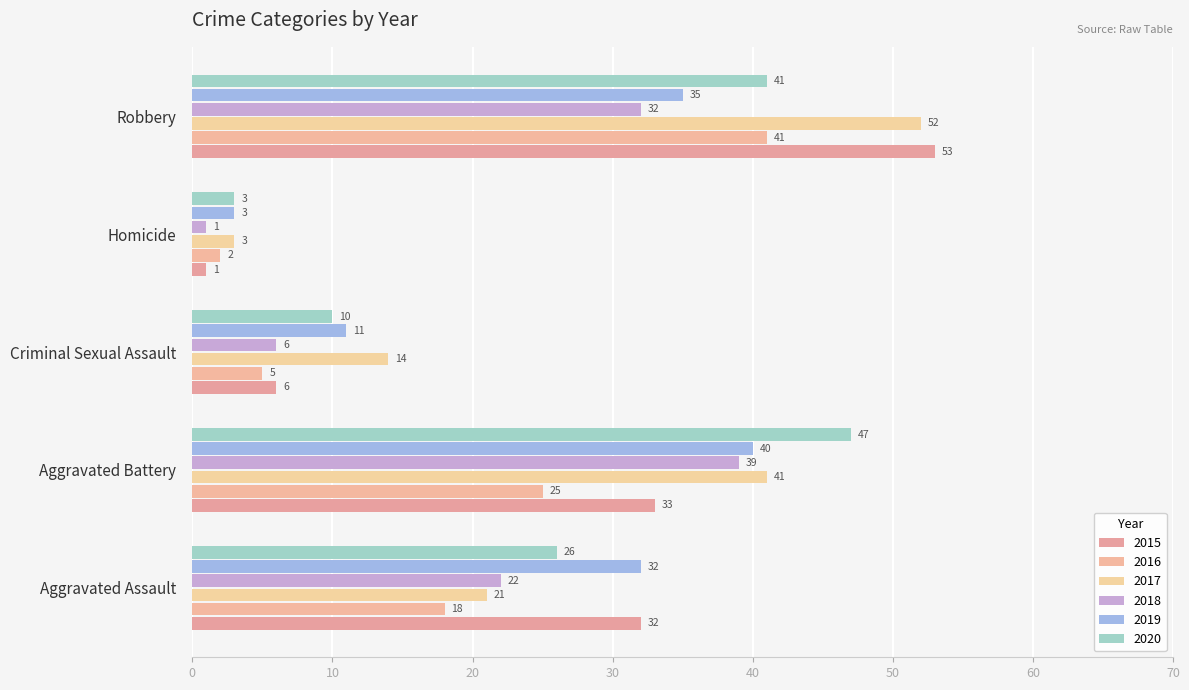

How many 2020 values are between 10 and 41?

3